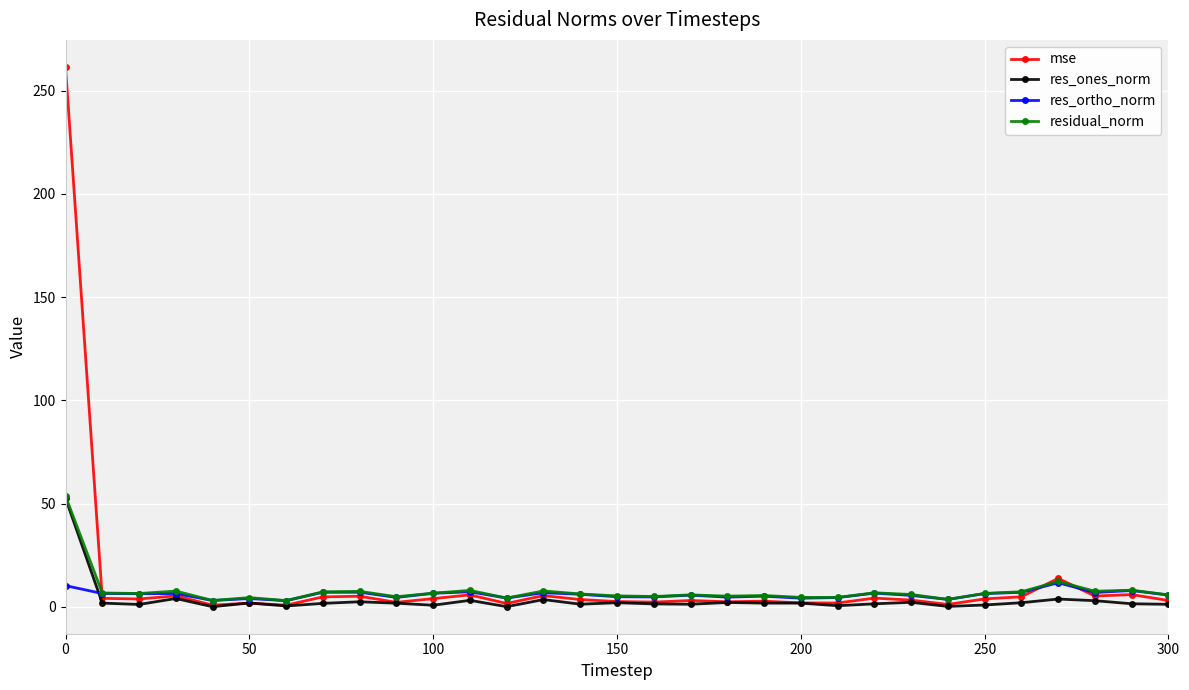

What is the highest value of the residual_norm series?

53.6